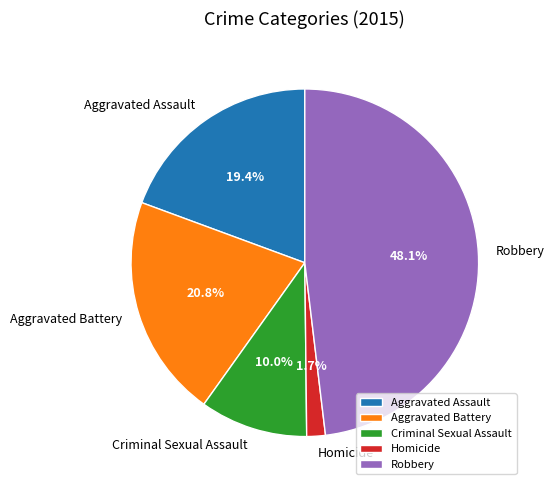

Which category has the biggest portion of the pie?

Robbery